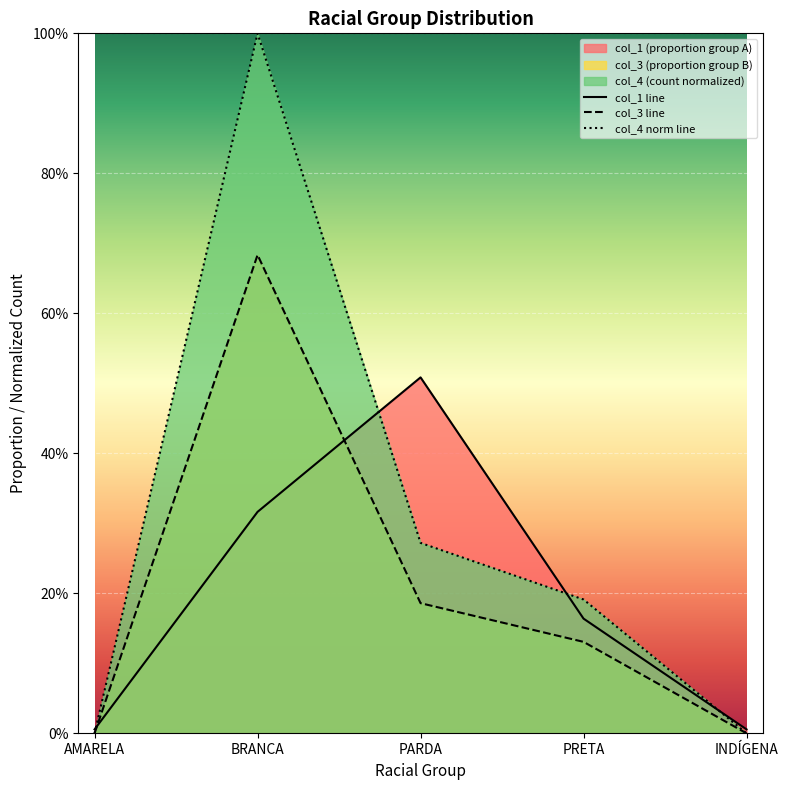

Is it true that col_4 equals 0.2 at PARDA?

True